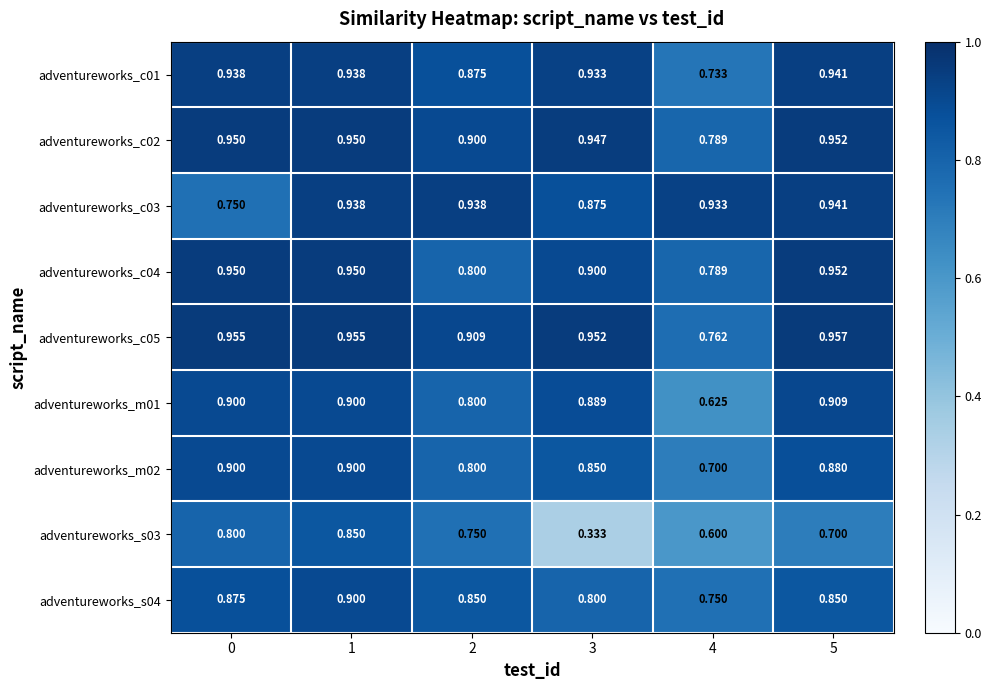

Is the value of adventureworks_c01 at 0 greater than the value of adventureworks_s03 at 5?

Yes